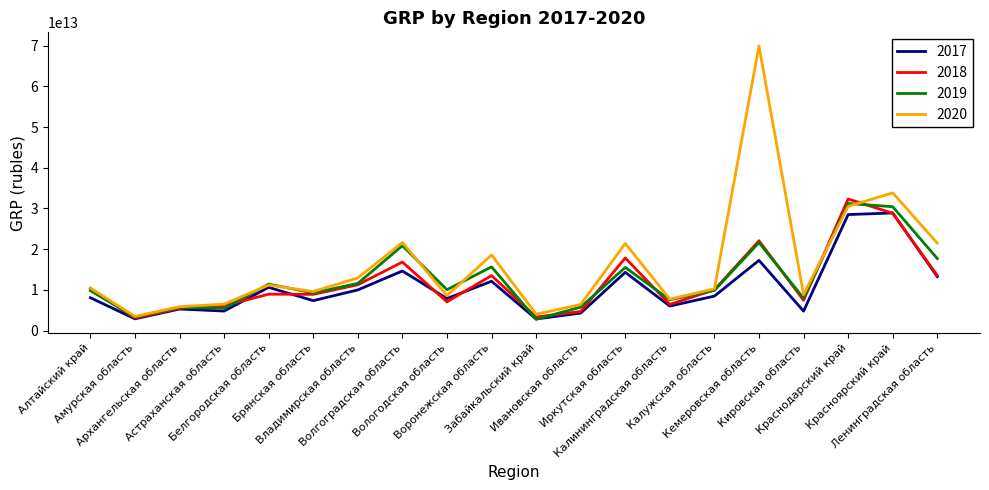

Which series has the largest range (max minus min)?

2020